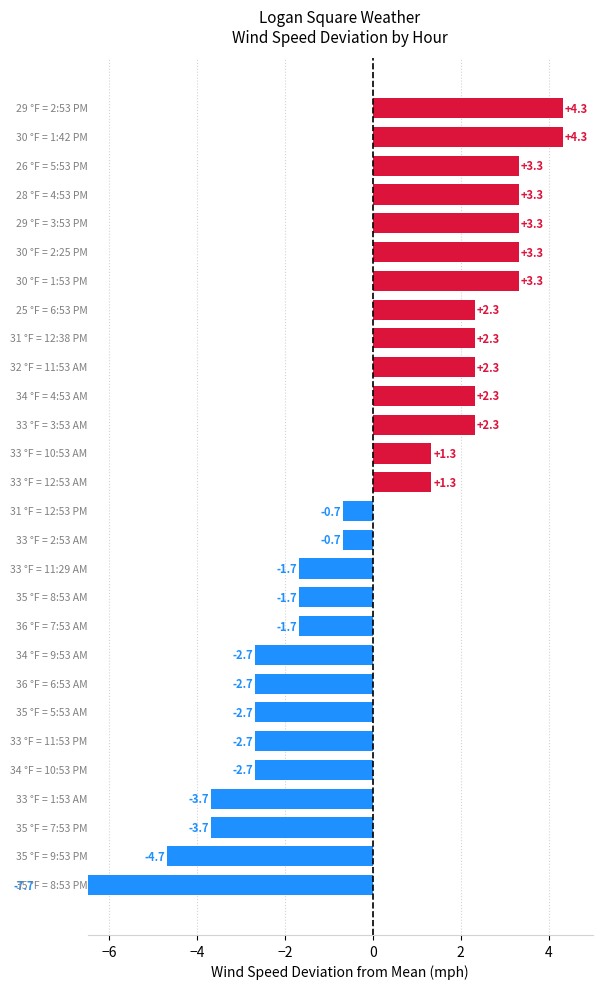

Where does the data first go above 1?

14